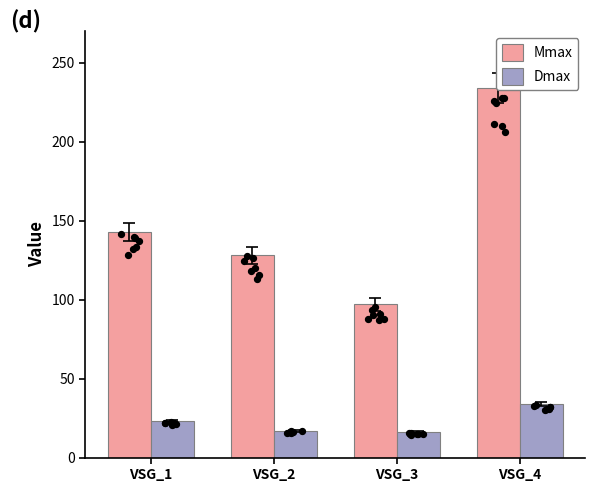

Is the value of Dmax at VSG_2 greater than the value of Mmax at VSG_1?

No